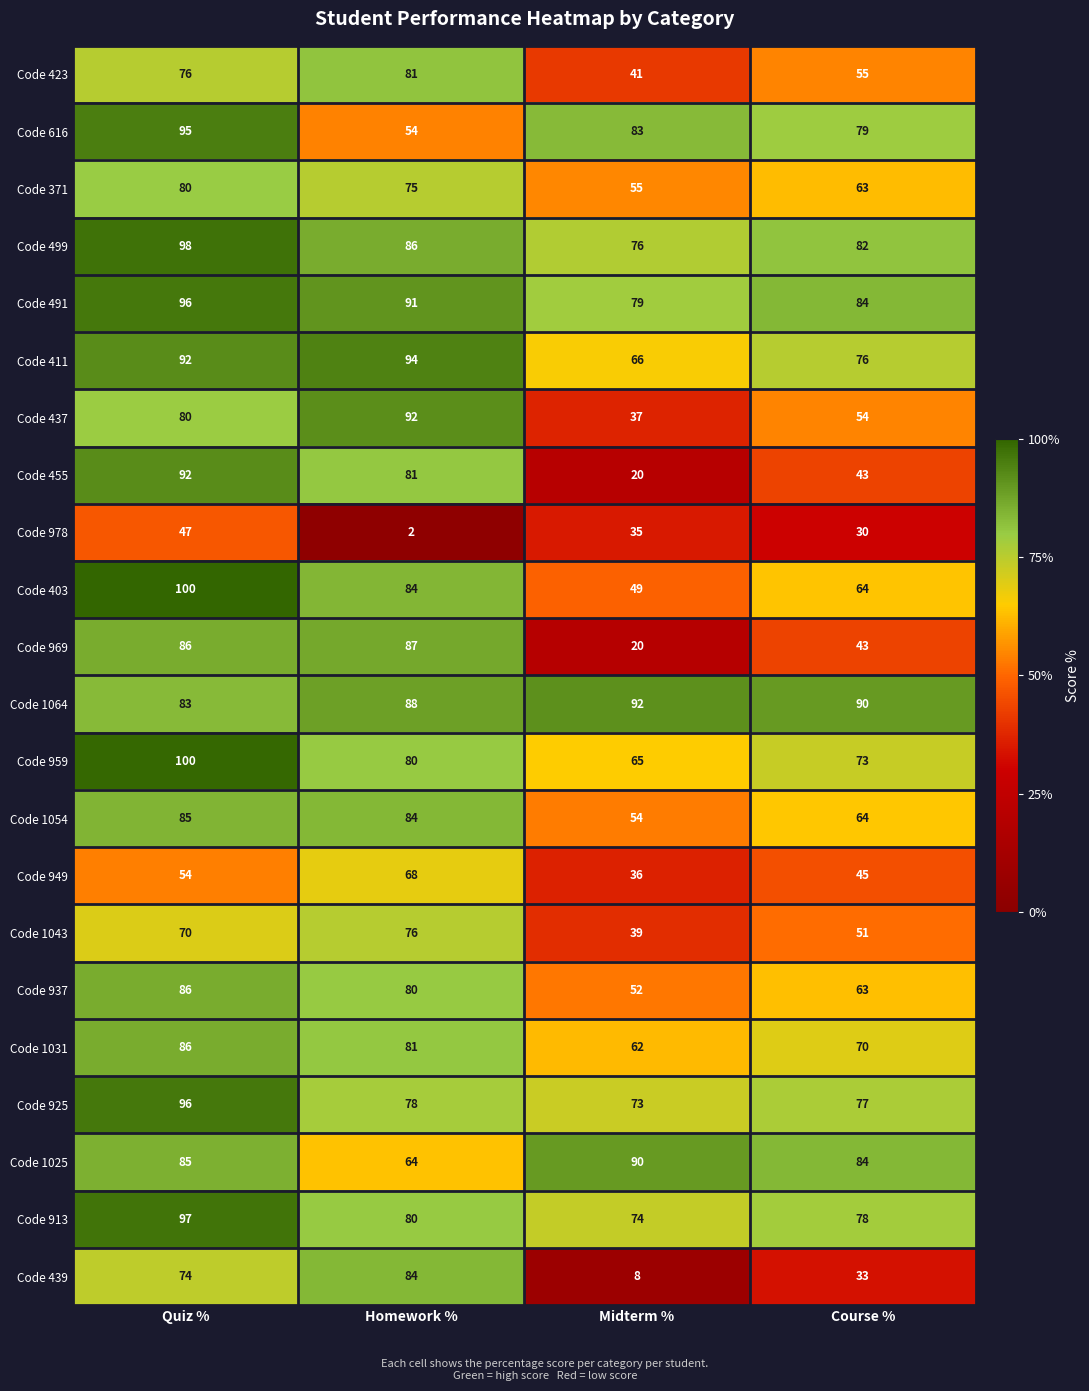

What is the average value of the Code 371 series?

68